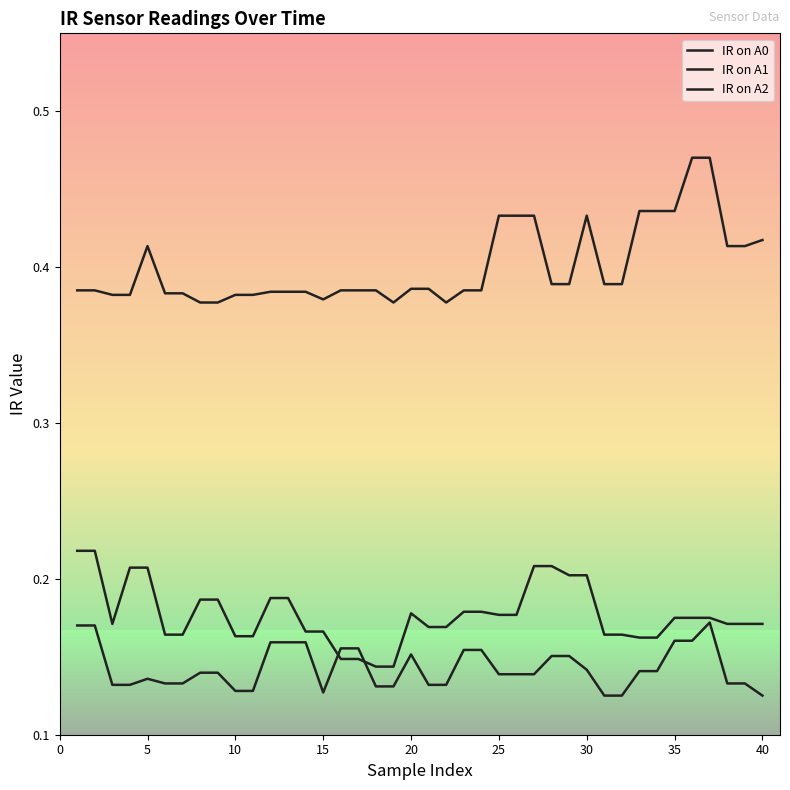

Does the chart display data point markers on the line(s)?

No